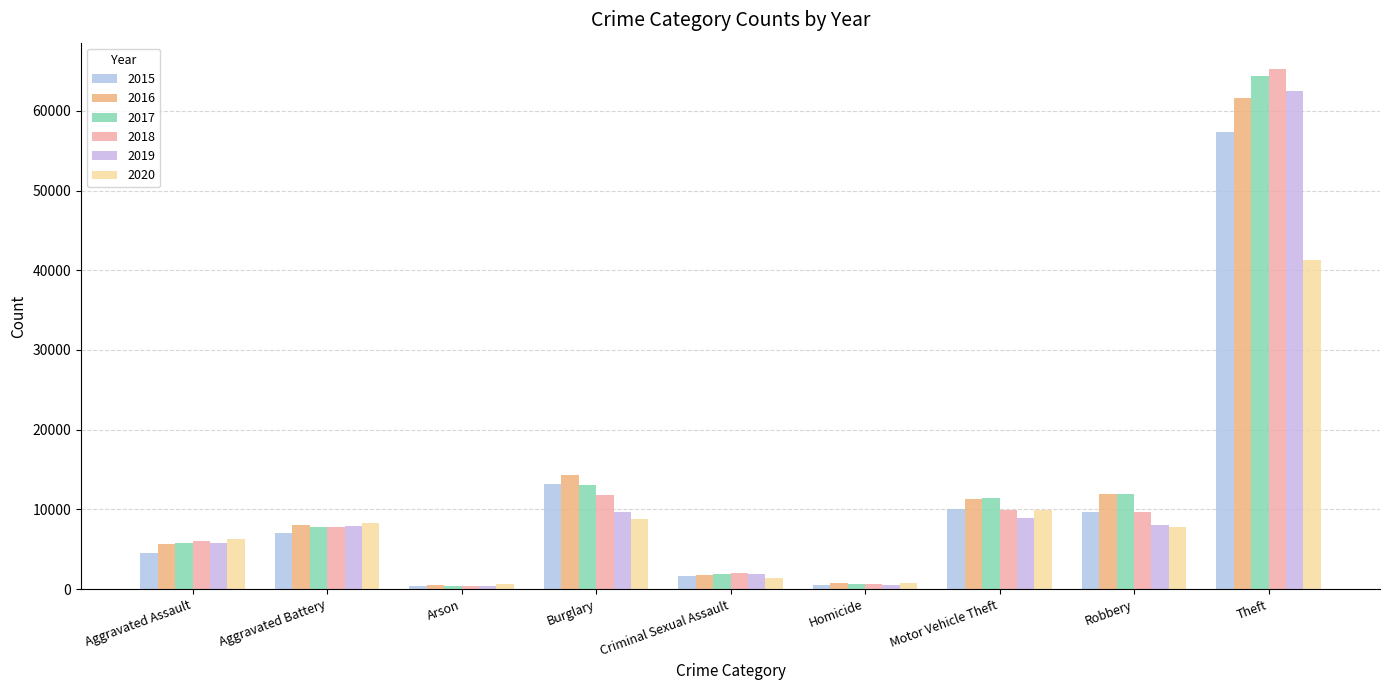

How many data points does each series have?

9